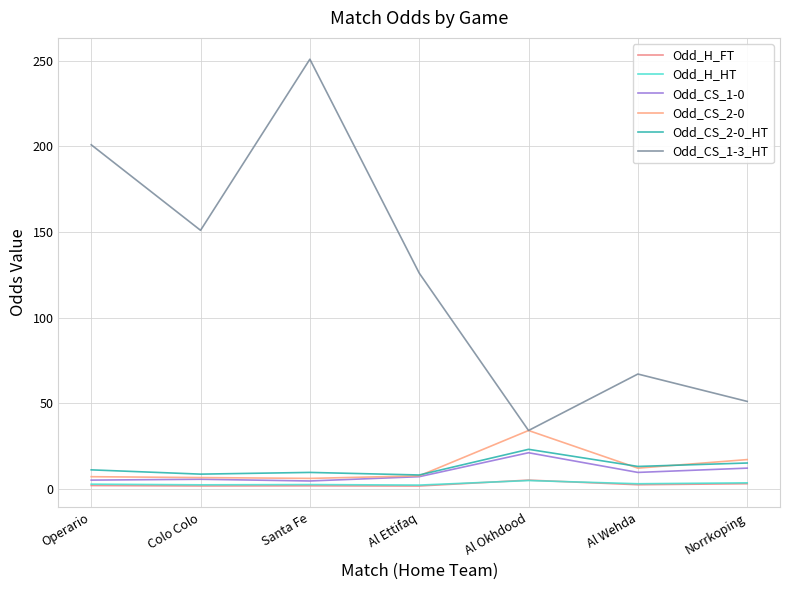

How many lines are shown in the chart?

6